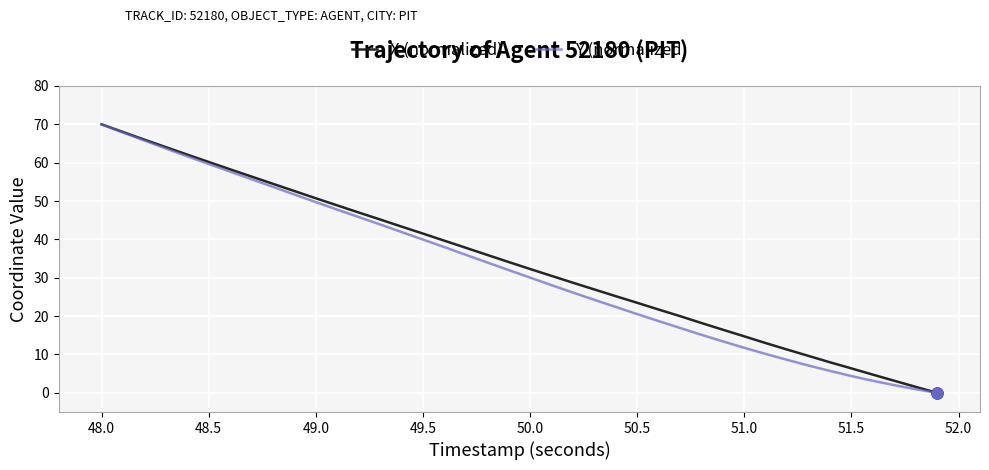

What is the highest value of the X (normalized) series?

70.0